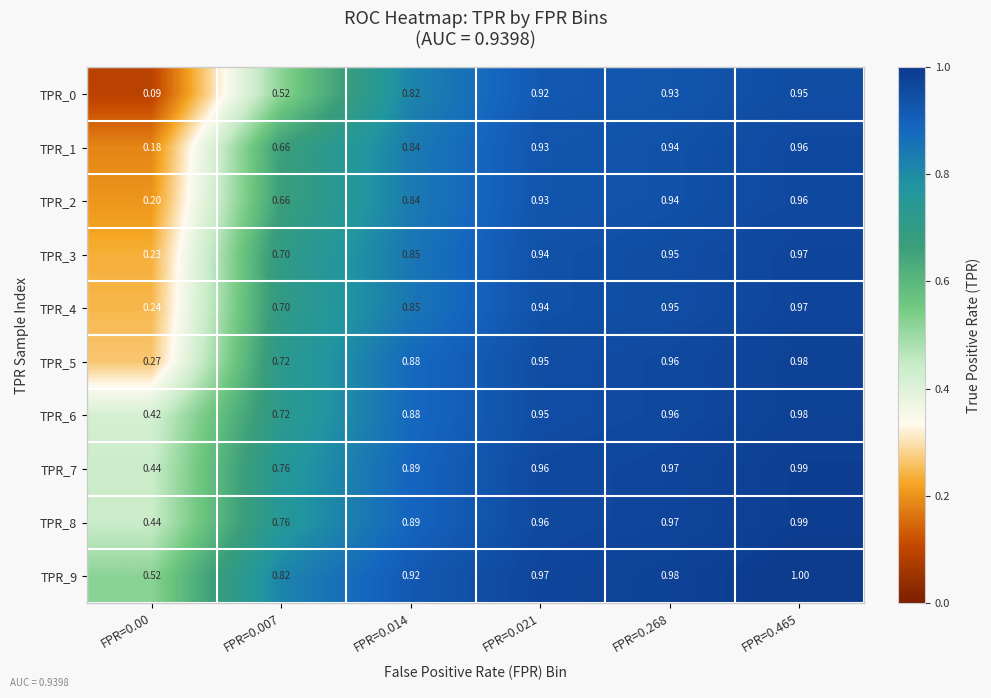

Is the value of TPR_6 at FPR=0.014 greater than the value of TPR_2 at FPR=0.00?

Yes